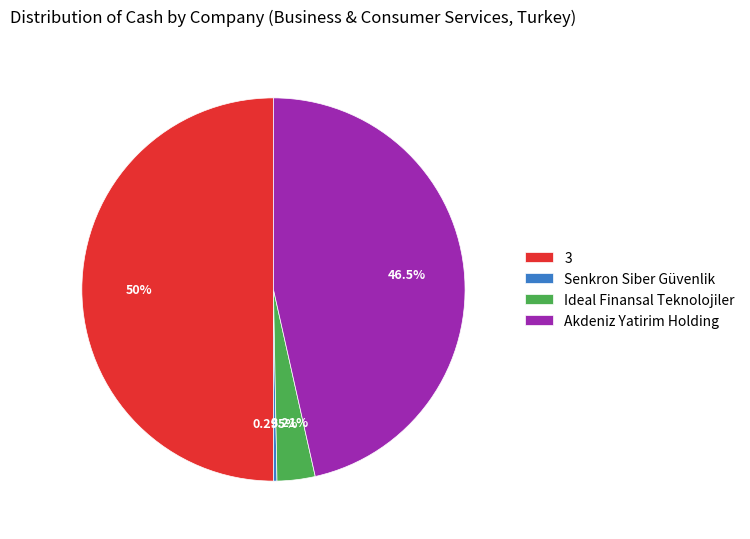

How much of the chart is everything except Ideal Finansal Teknolojiler?

96.8%